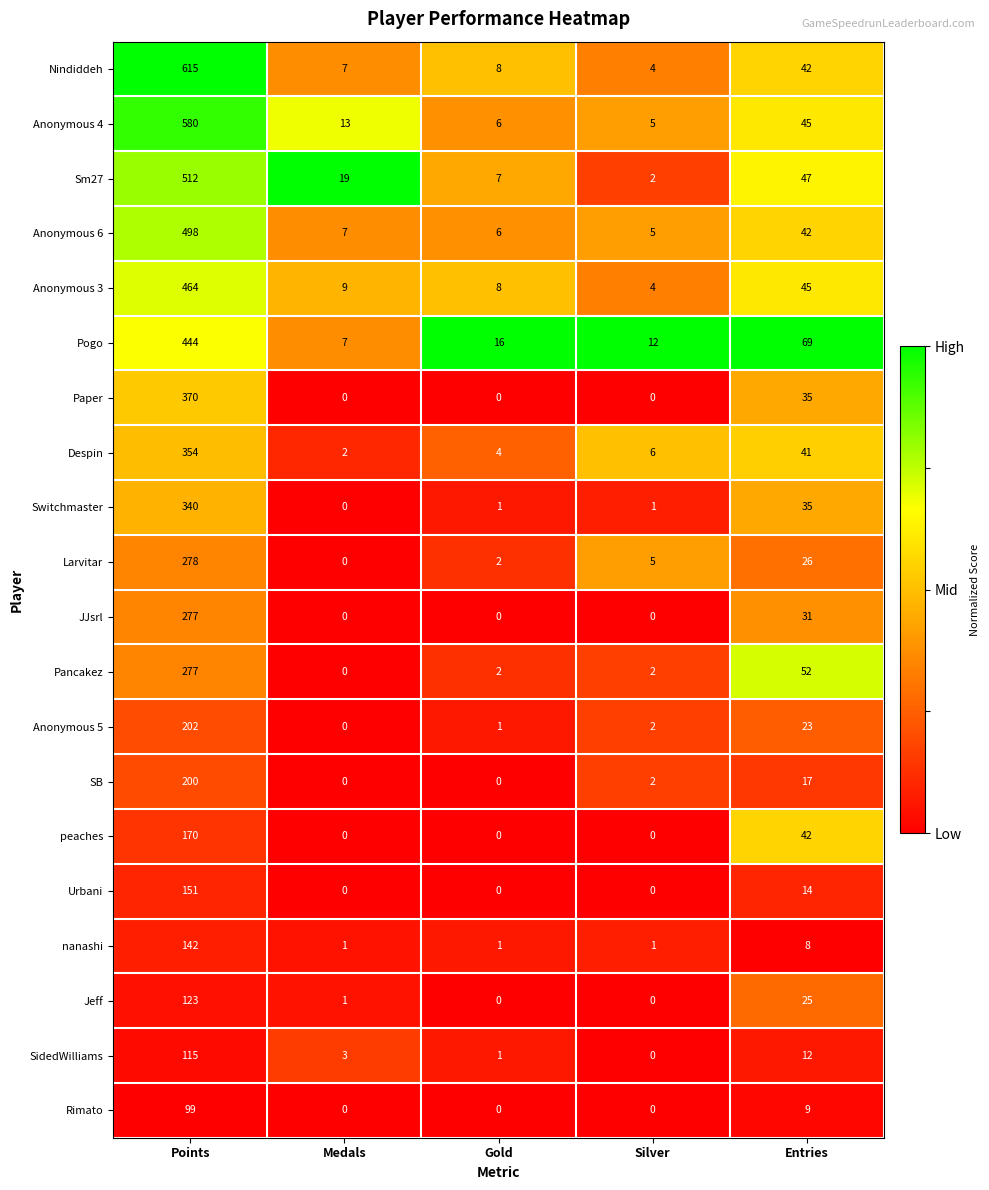

Which series changed the most between Silver and Entries?

Pogo